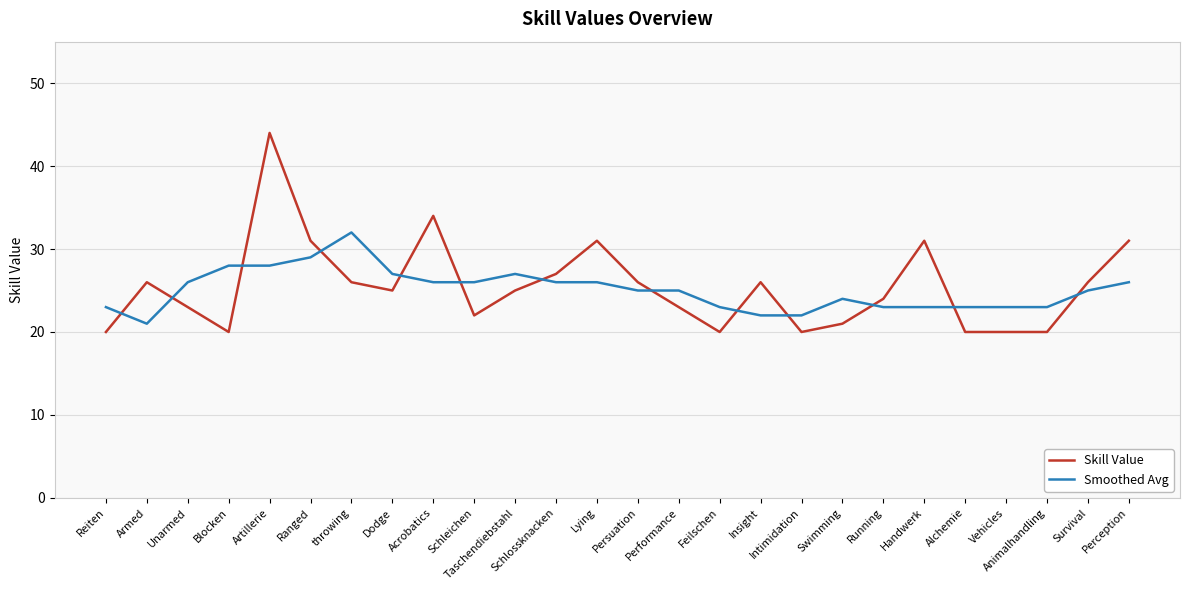

List the series in order of their peak value, highest first.

Skill Value, Smoothed Avg